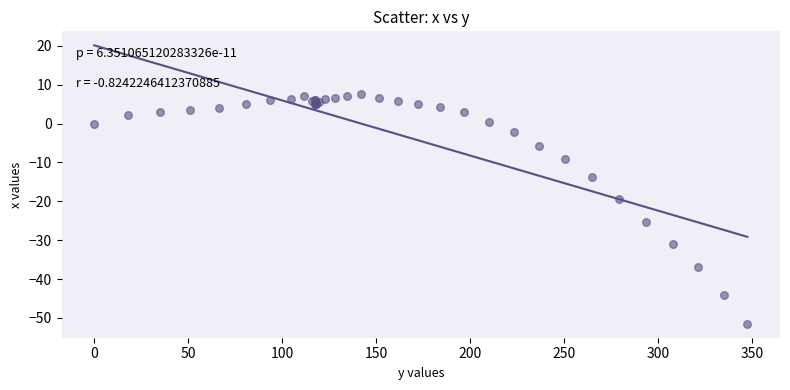

What Y value in the scatter plot is closest to -21?

-19.5